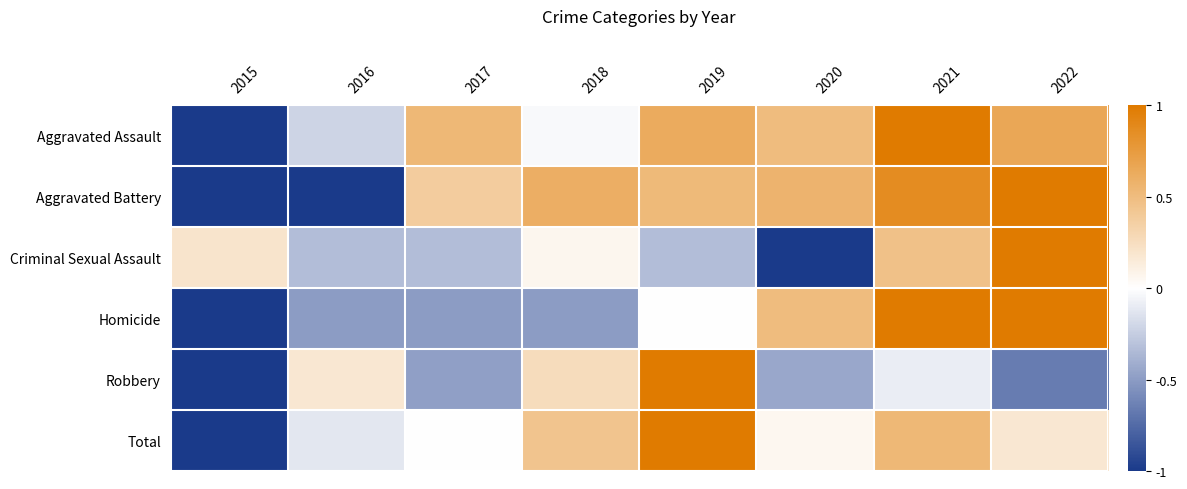

Which series has the widest spread of values?

Aggravated Assault